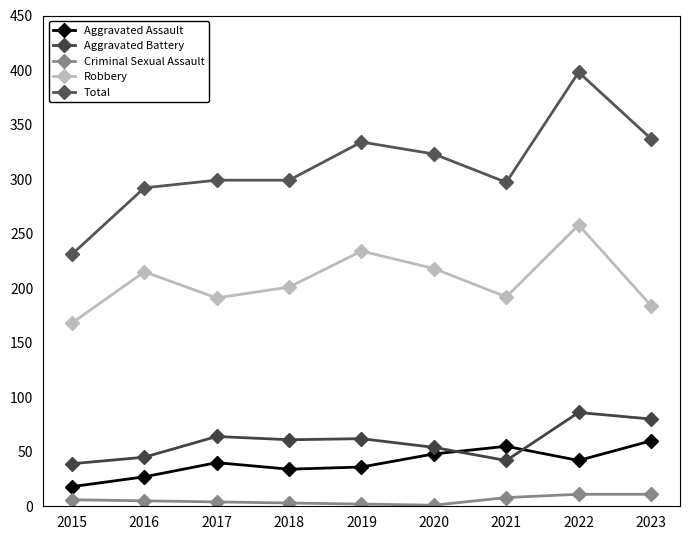

What is the value of the Aggravated Assault point at the 8th from the left?

42